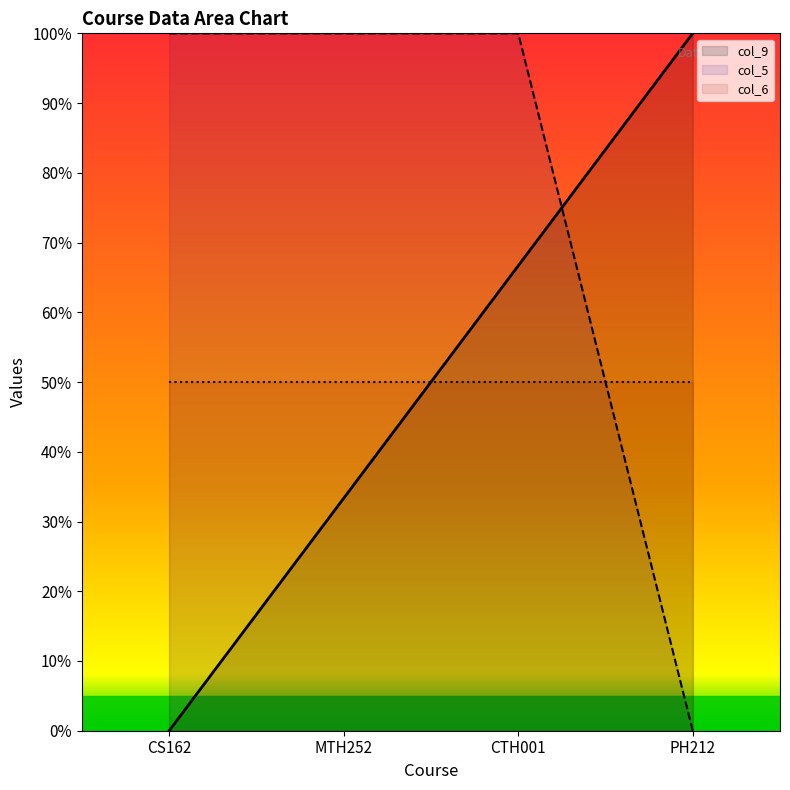

True or false: col_9 has a value of 10.0 at MTH252.

False